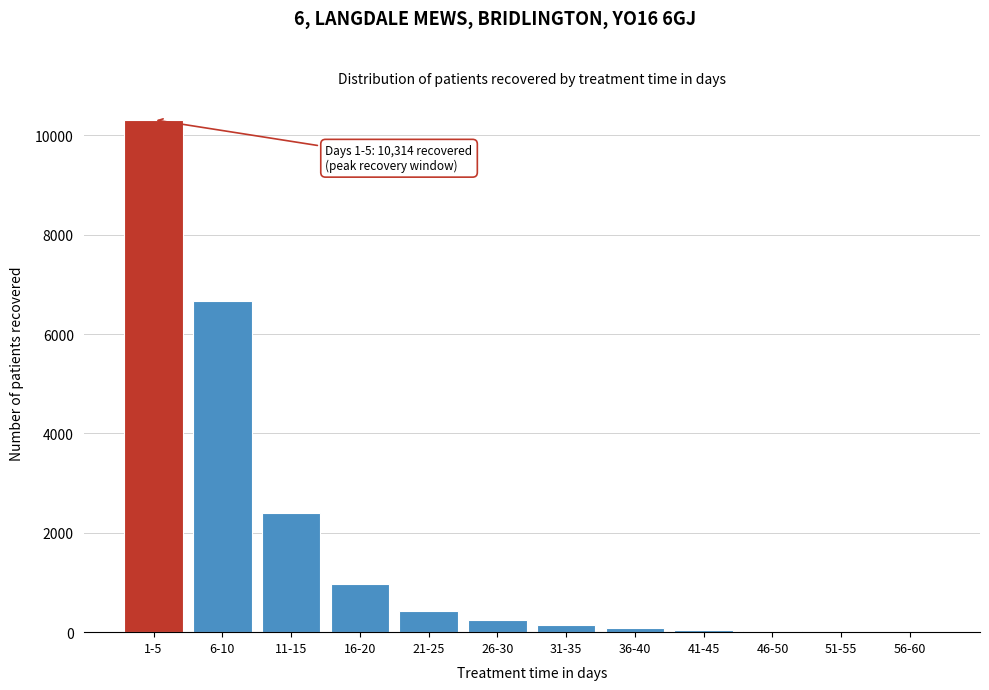

What is the sum of all values?

21274